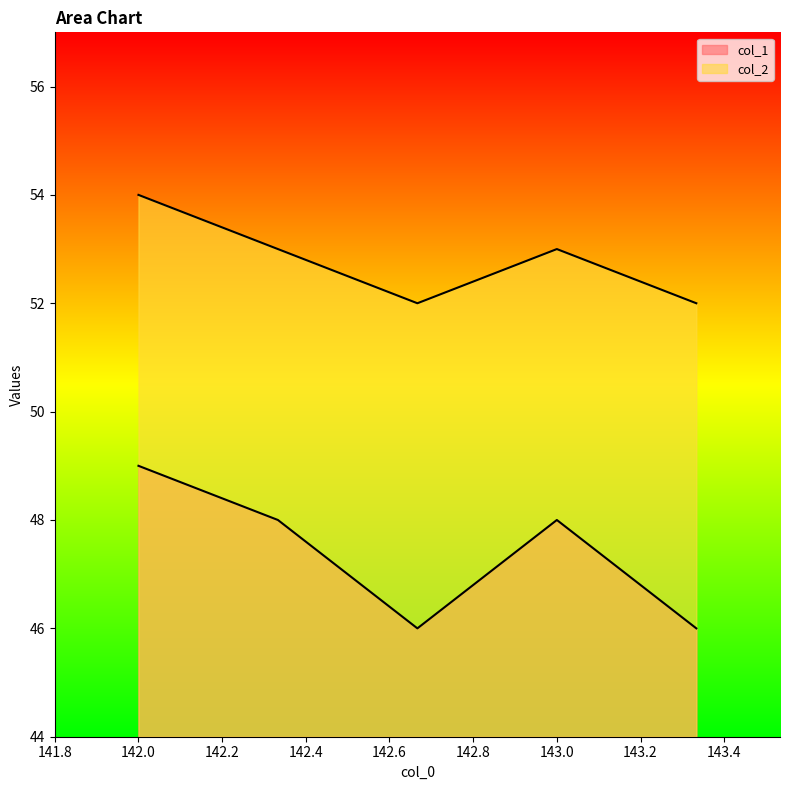

Which series has the largest range (max minus min)?

col_1